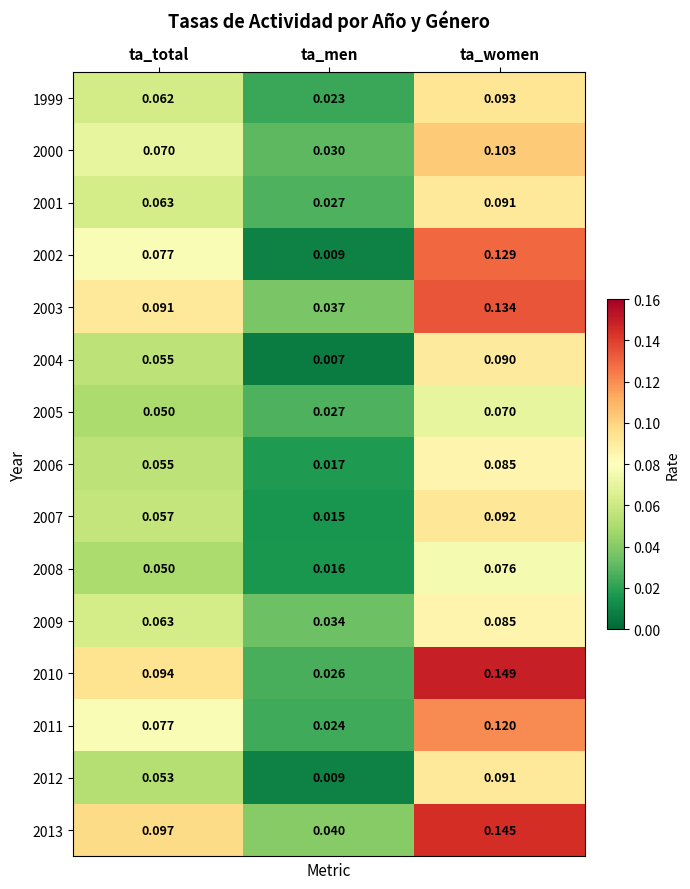

Count the number of categories in the chart.

3